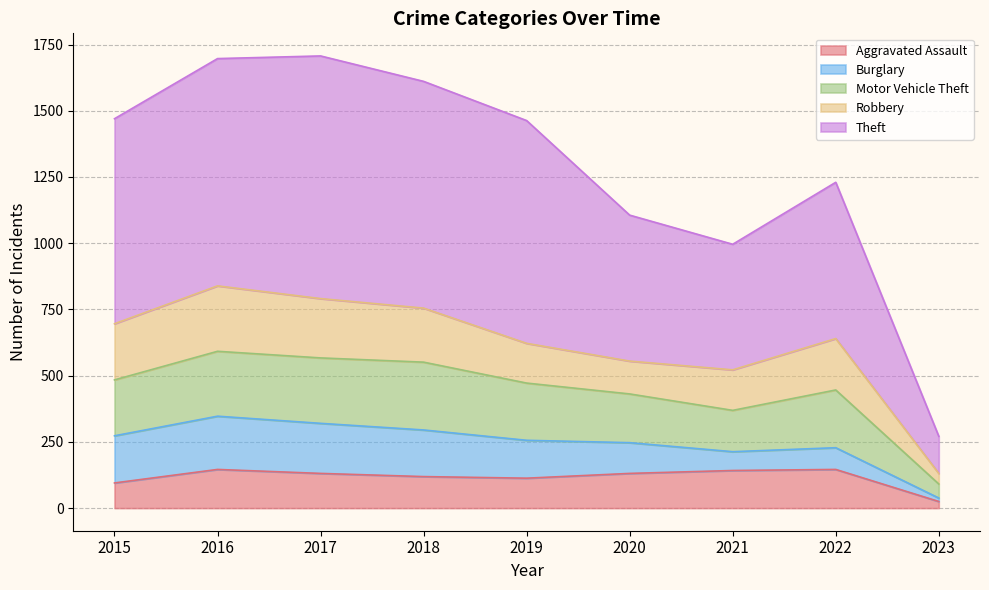

What is the value of the Aggravated Assault point at the 4th from the left?

119